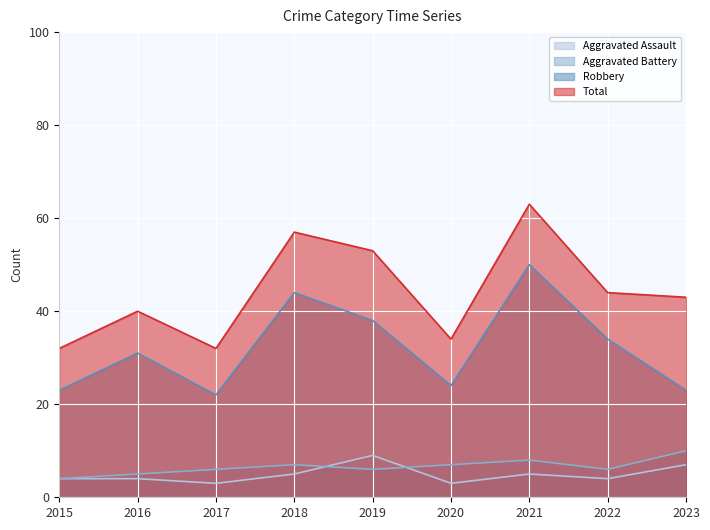

What is the value of the Total point at the 1st from the left?

32